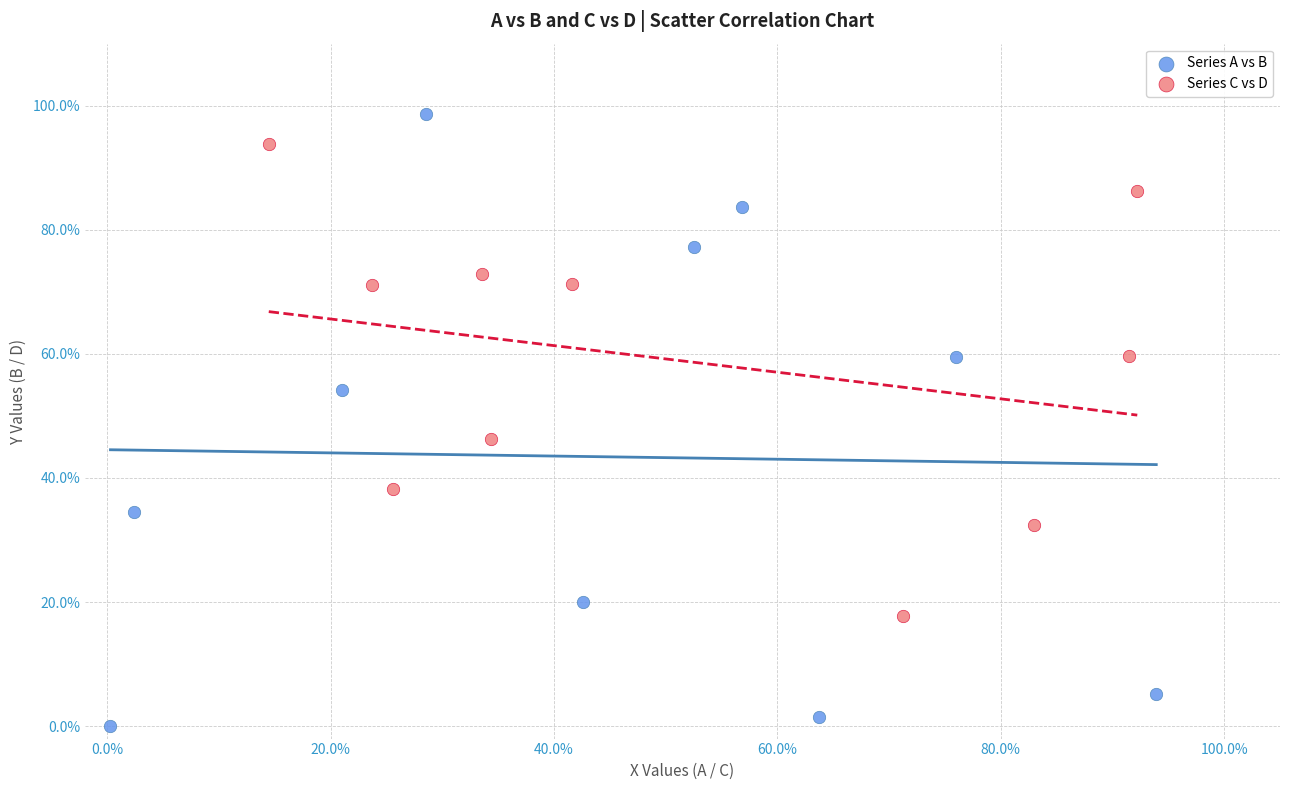

What are all the series names shown in the legend?

Series A vs B, Series C vs D